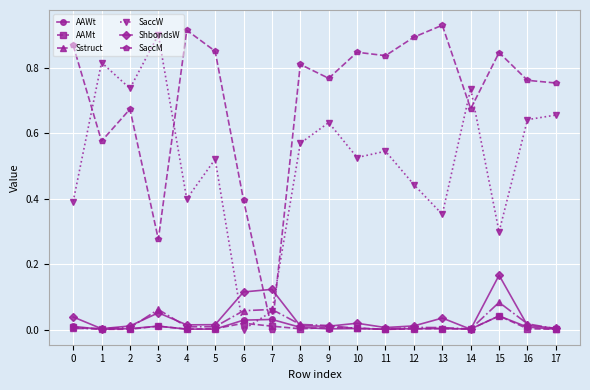

True or false: SaccM and AAWt cross at least once.

True